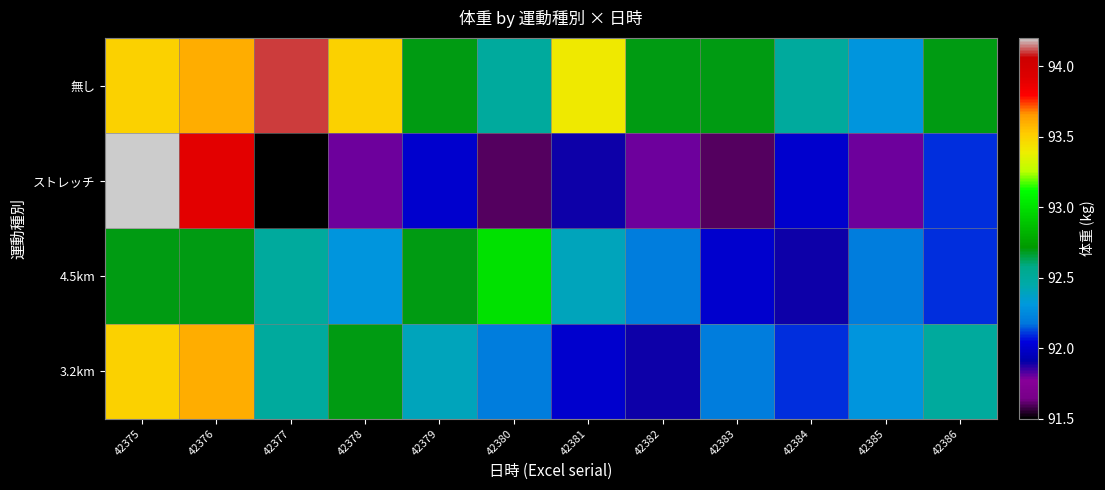

What is the maximum value shown in the chart?

94.2